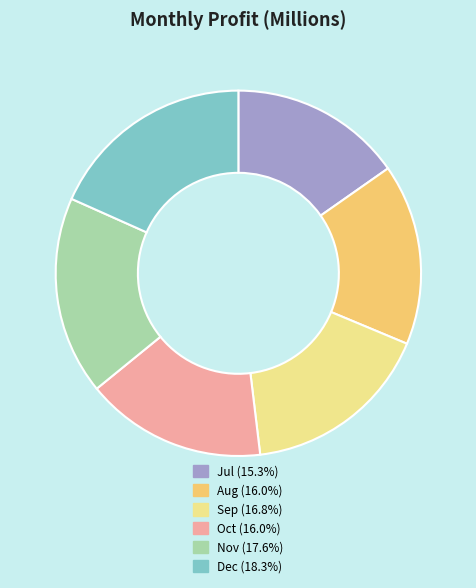

Combined, do Sep and Aug account for over 50%?

No